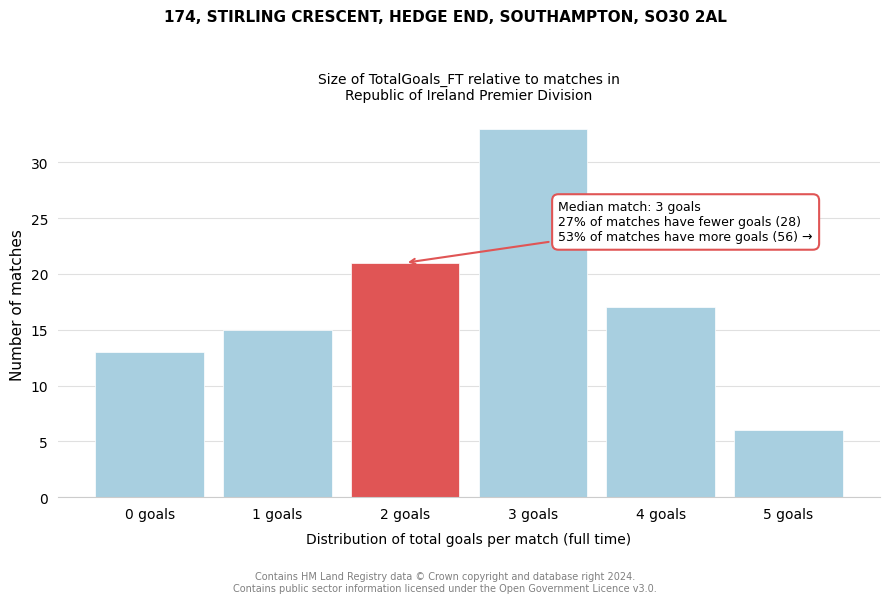

Reading left to right, list all the values displayed in this chart.

0 goals=13	1 goals=15	2 goals=21	3 goals=33	4 goals=17	5 goals=6